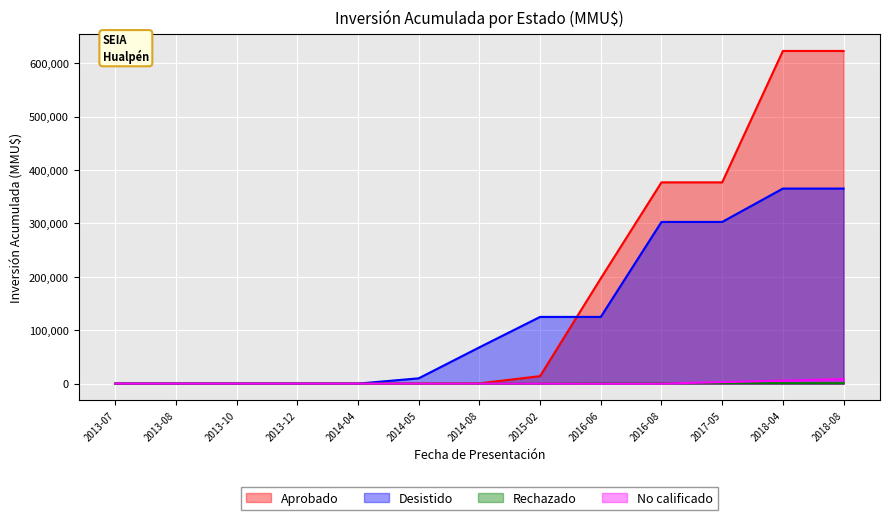

Between 2014-08 and 2018-08, which series saw the biggest shift?

Aprobado